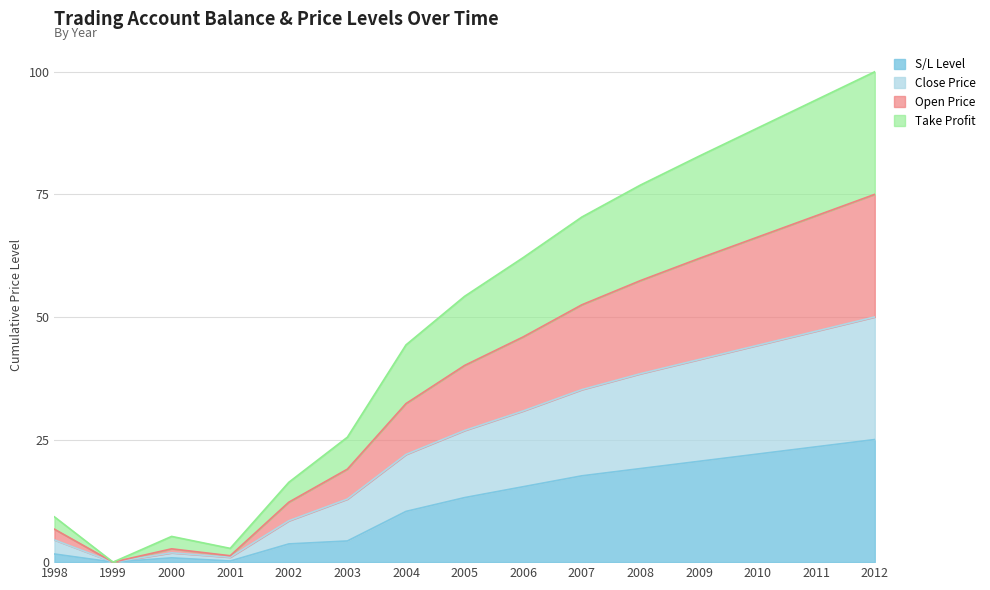

Reading left to right, list all the values displayed in this chart.

S/L: 1998=1.7	1999=0.0	2000=0.9	2001=0.2	2002=3.7	2003=4.3	2004=10.3	2005=13.2	2006=15.4	2007=17.6	2008=19.1	2009=20.6	2010=22.0	2011=23.5	2012=25.0
closePrice: 1998=4.5	1999=0.0	2000=1.9	2001=1.0	2002=8.4	2003=12.9	2004=22.0	2005=26.8	2006=30.8	2007=35.2	2008=38.4	2009=41.3	2010=44.2	2011=47.1	2012=50.0
openPrice: 1998=6.7	1999=0.0	2000=2.7	2001=1.3	2002=12.2	2003=19.0	2004=32.3	2005=40.1	2006=45.9	2007=52.5	2008=57.4	2009=61.9	2010=66.3	2011=70.6	2012=75.0
T/P: 1998=9.2	1999=0.0	2000=5.2	2001=2.8	2002=16.3	2003=25.5	2004=44.3	2005=54.2	2006=62.1	2007=70.4	2008=76.9	2009=82.8	2010=88.5	2011=94.3	2012=100.0